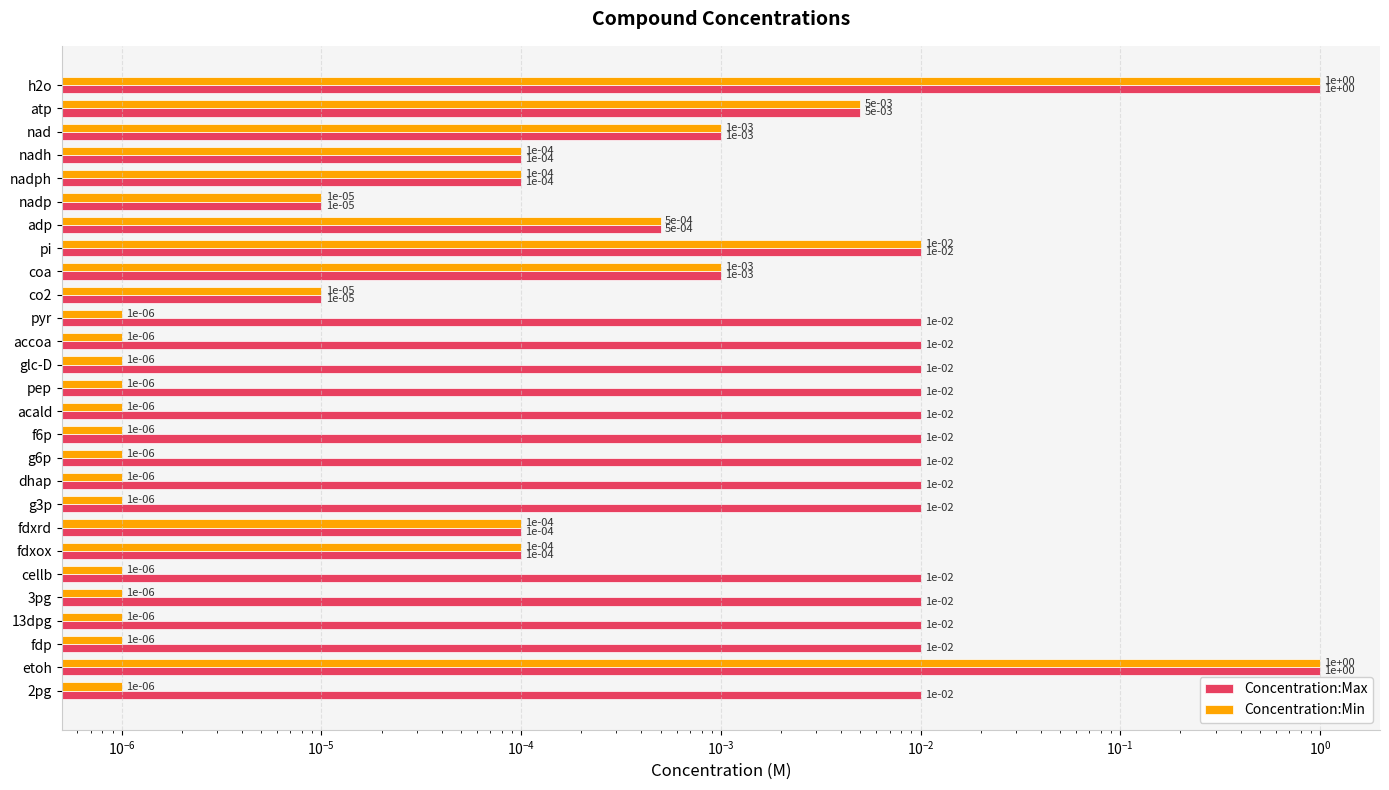

Is the value of Concentration:Max at fdxrd greater than the value of Concentration:Min at g3p?

Yes